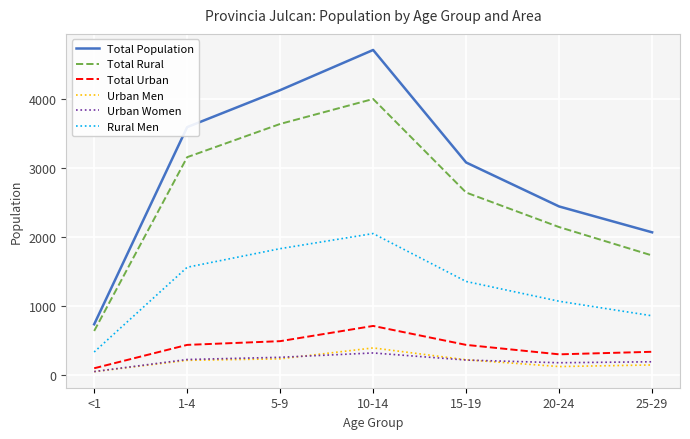

Is the value of Urban Women at 15-19 greater than the value of Rural Men at 1-4?

No